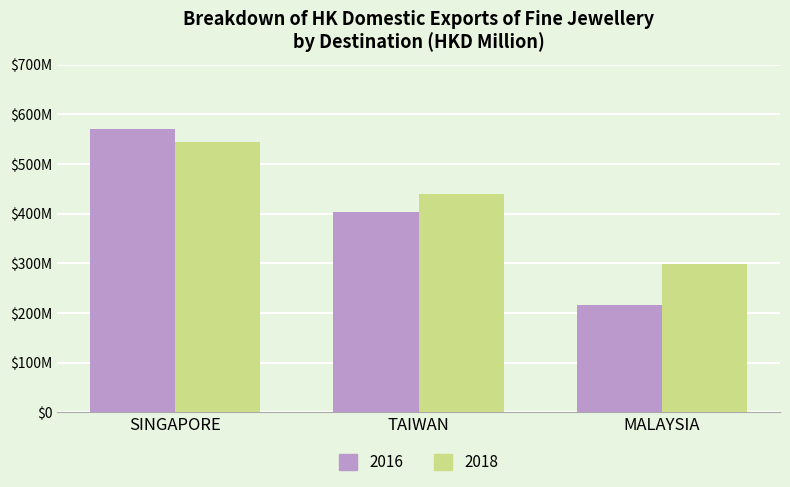

Does the chart contain any negative values?

No